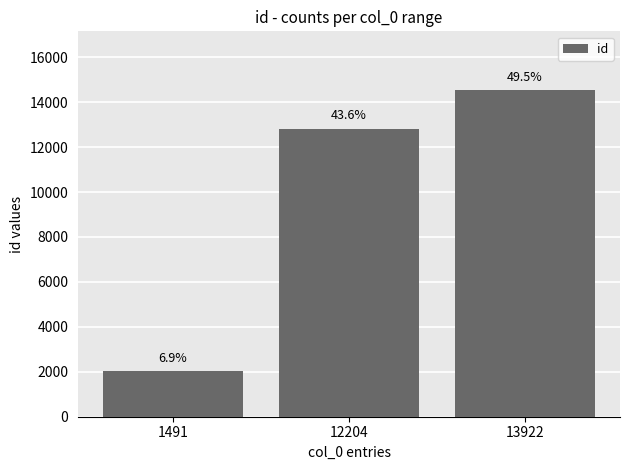

The chart shows a value of 12812 at 12204. True or false?

True